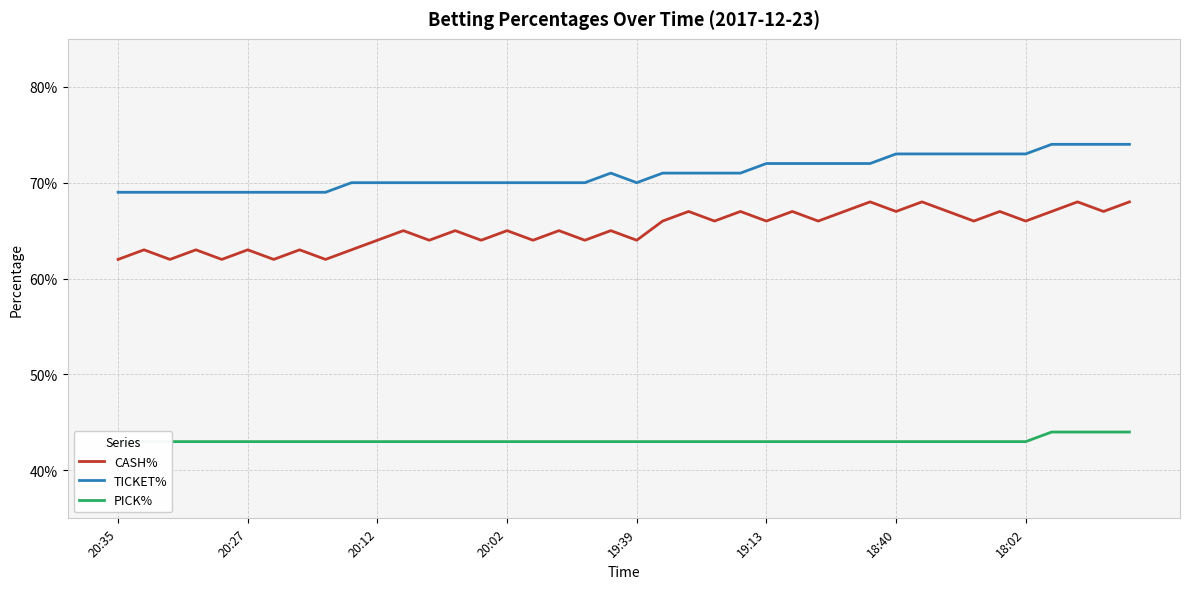

True or false: PICK% and TICKET% intersect in this chart.

False